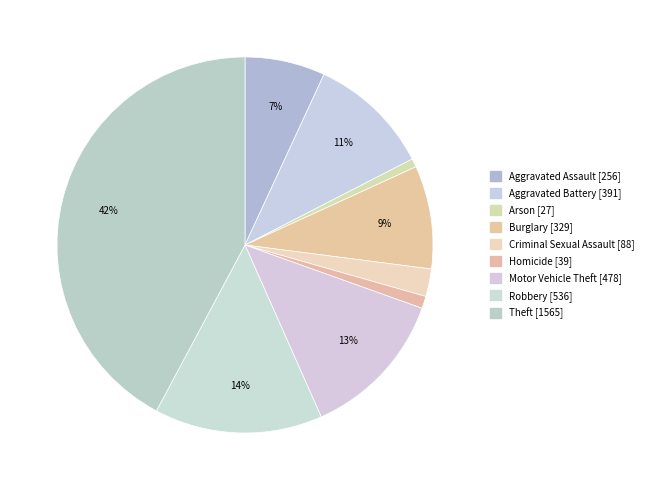

Which category has the smallest portion of the pie?

Arson [27]